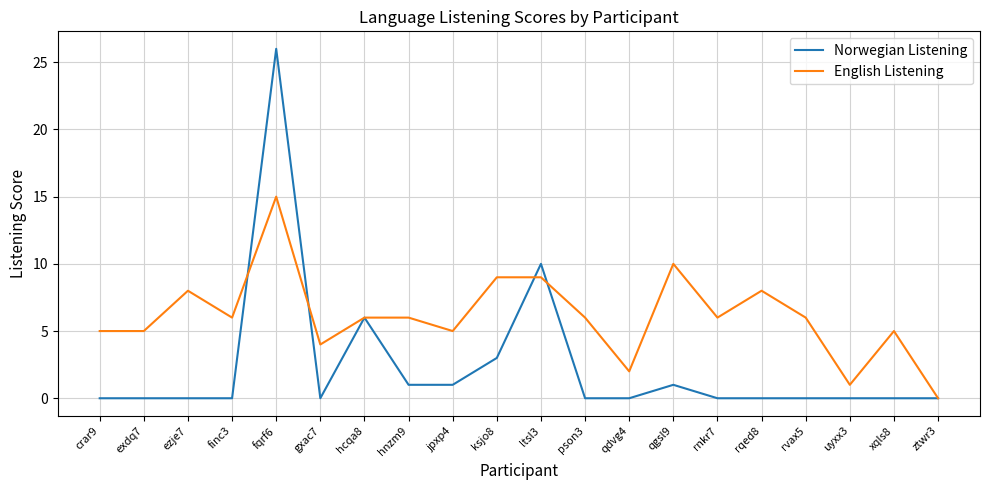

List the series in order of their overall mean, highest first.

English Listening, Norwegian Listening